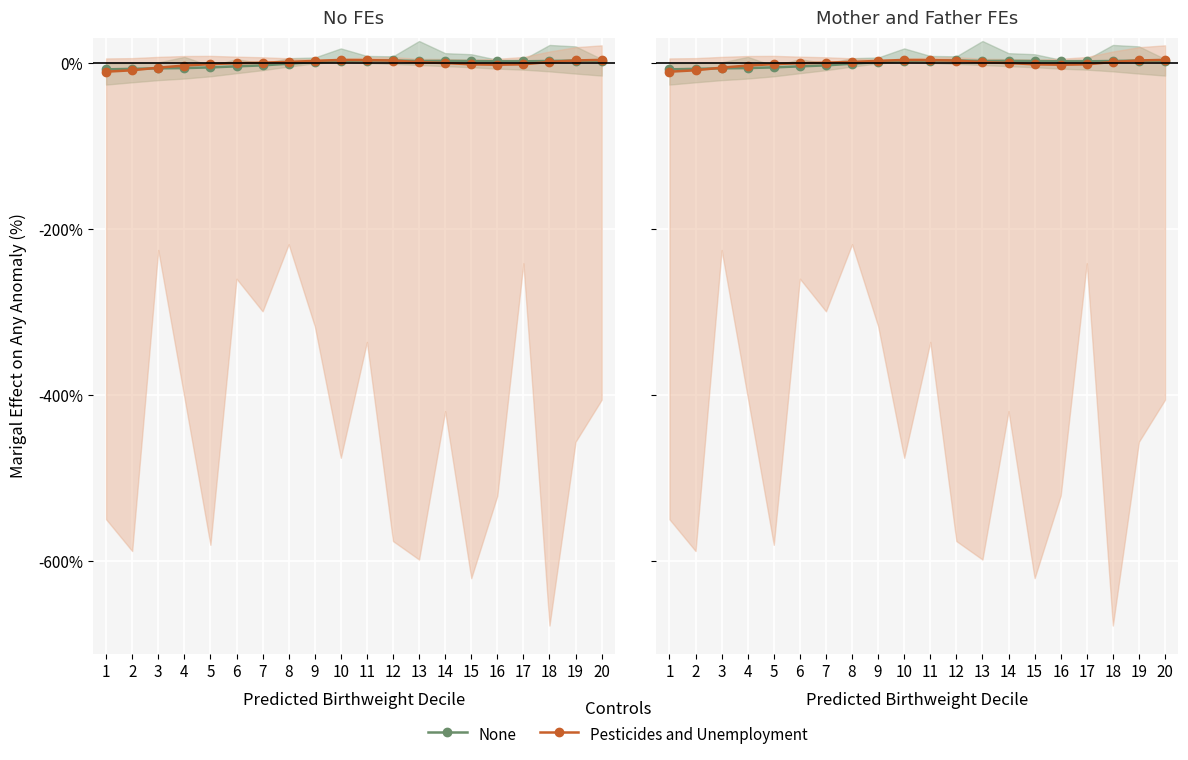

What is the difference between the second highest and minimum values in the None series?

10.6